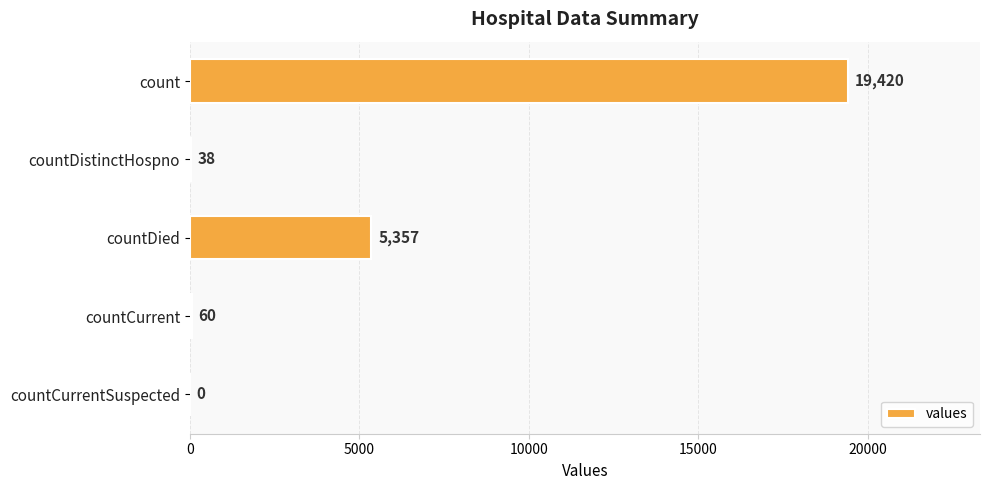

The chart shows a value of 5534 at count. True or false?

False